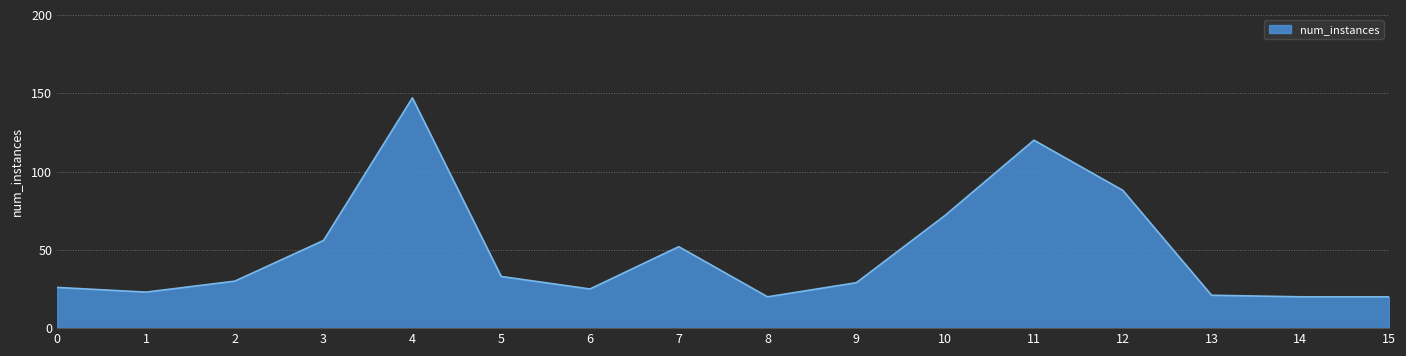

The value at 7 is 52. True or false?

True